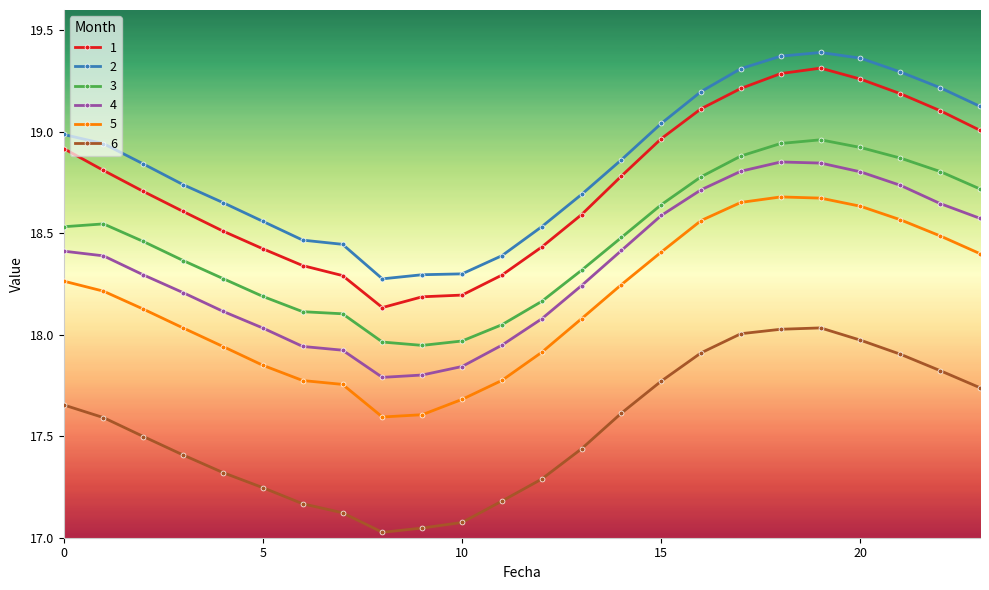

True or false: 6 and 4 cross at least once.

False